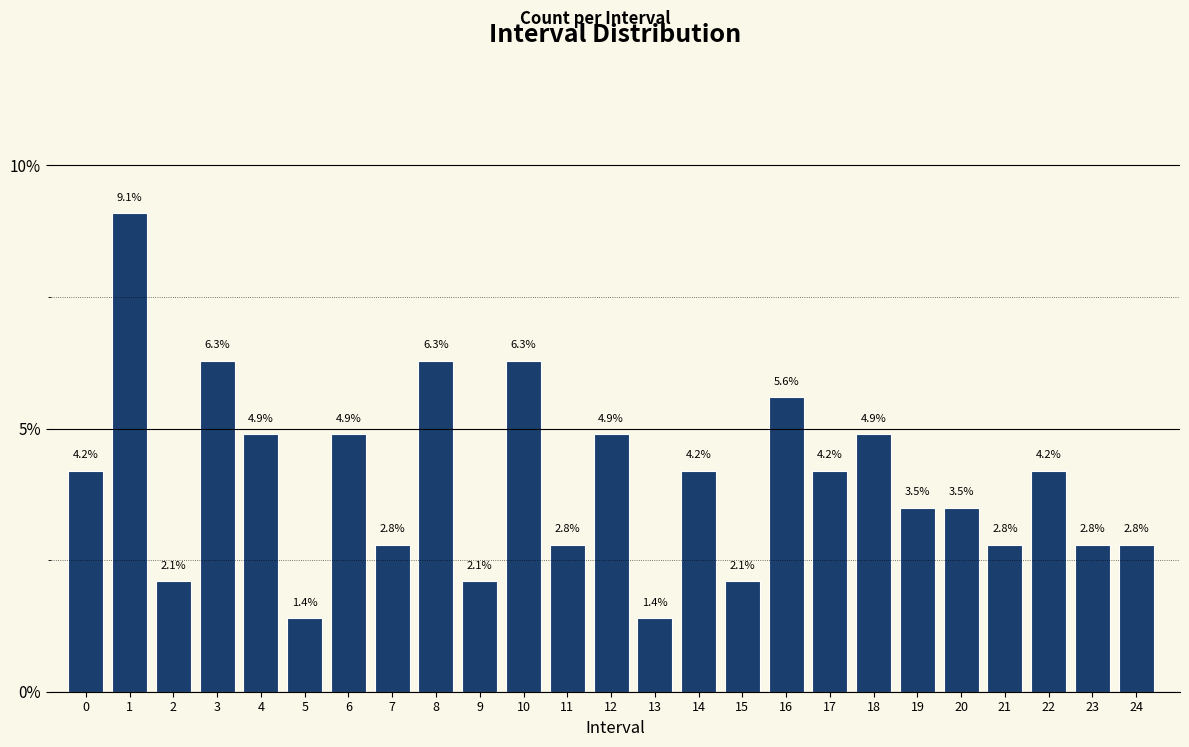

Reading right to left, list all the values displayed in this chart.

2.8	2.8	4.2	2.8	3.5	3.5	4.9	4.2	5.6	2.1	4.2	1.4	4.9	2.8	6.3	2.1	6.3	2.8	4.9	1.4	4.9	6.3	2.1	9.1	4.2